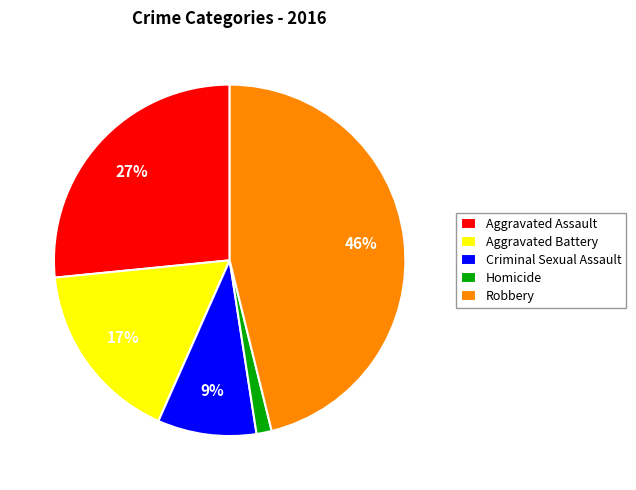

Combined, do Aggravated Battery and Robbery account for over 50%?

Yes